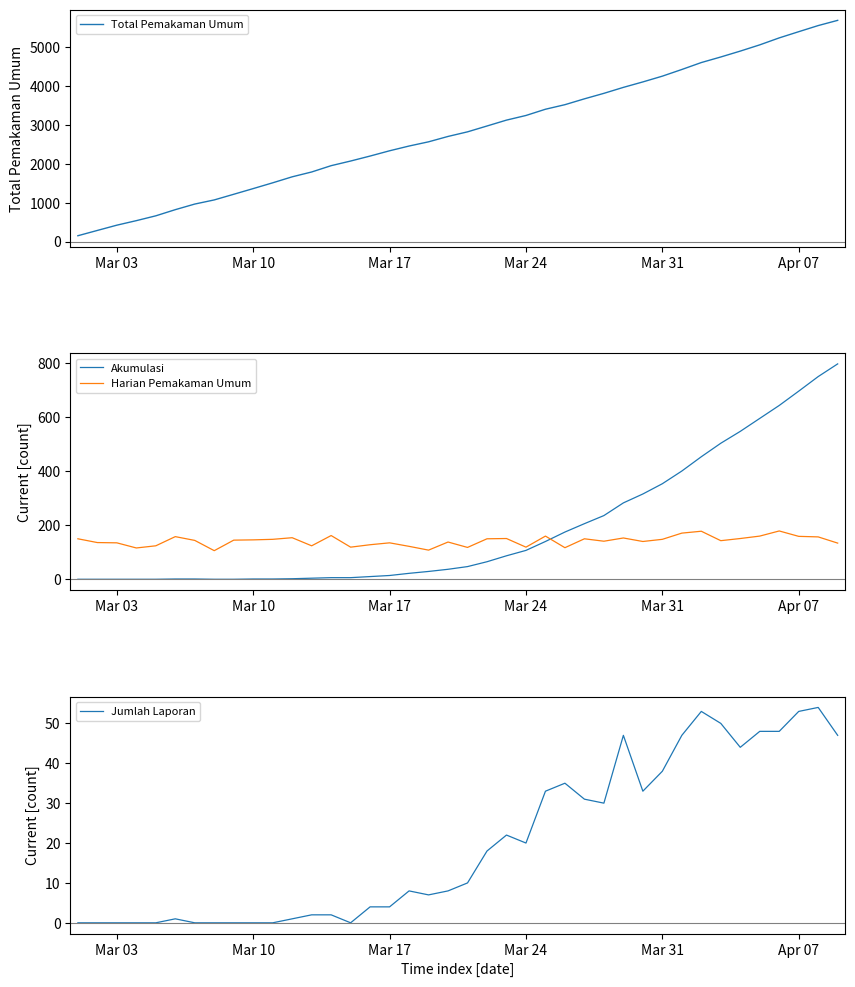

At how many categories does at least one series exceed 1245?

31